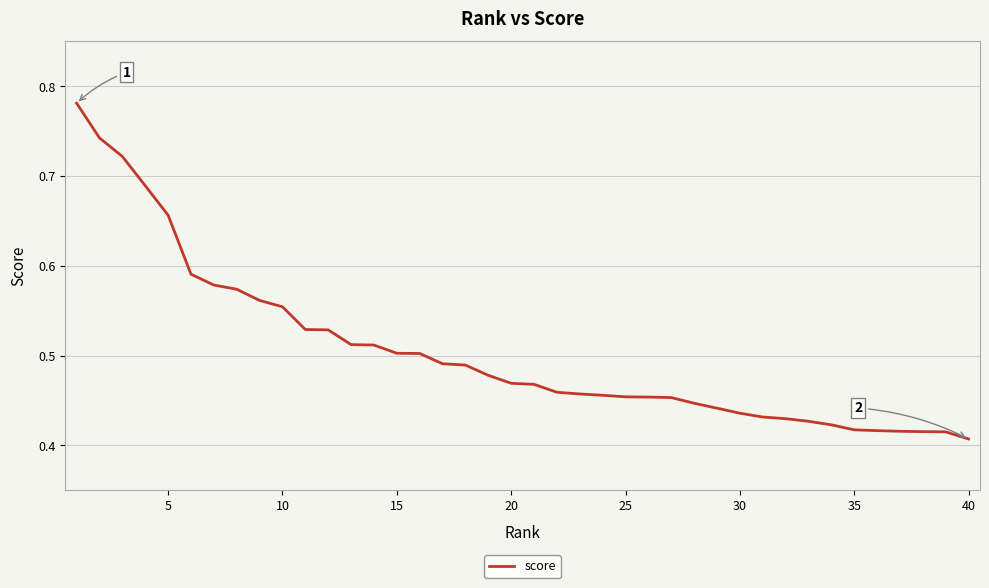

What is the difference between the second highest and minimum values?

0.3